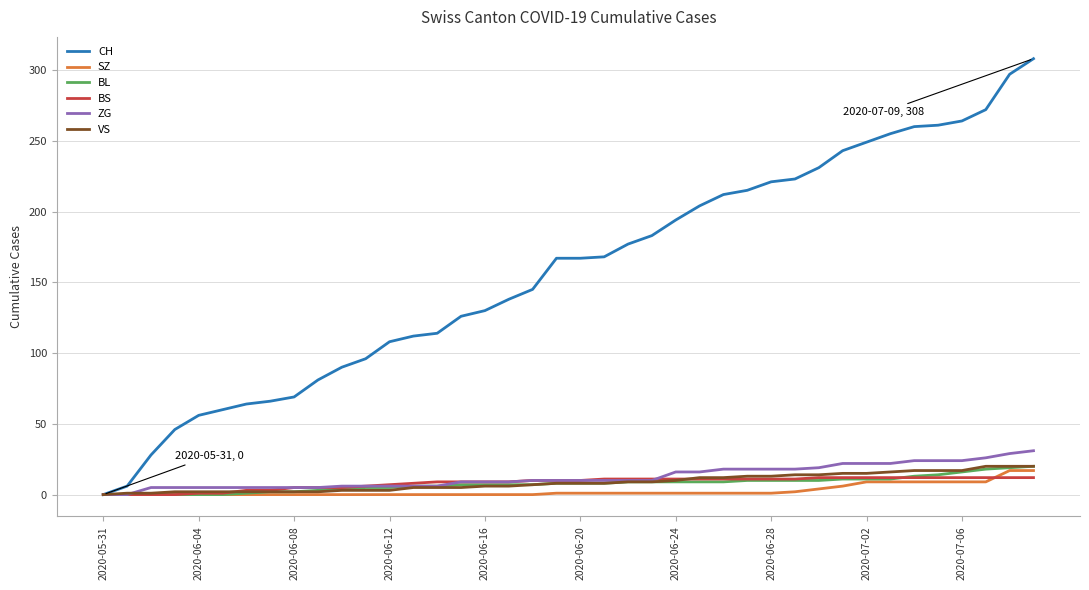

Is this an area chart (filled region under the line)?

No